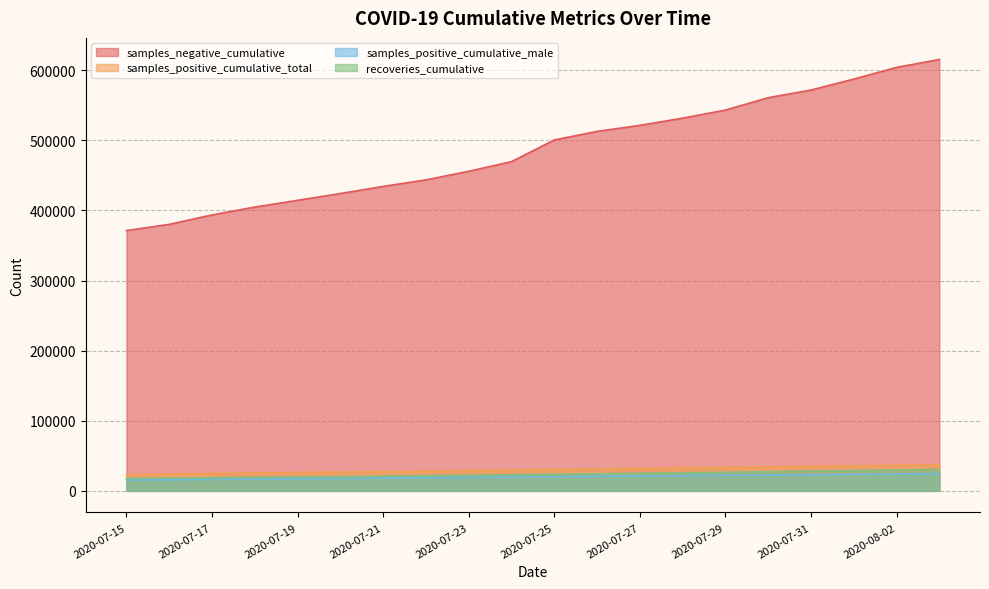

The samples_positive_cumulative_male series shows 20760 at 2020-07-26. True or false?

True